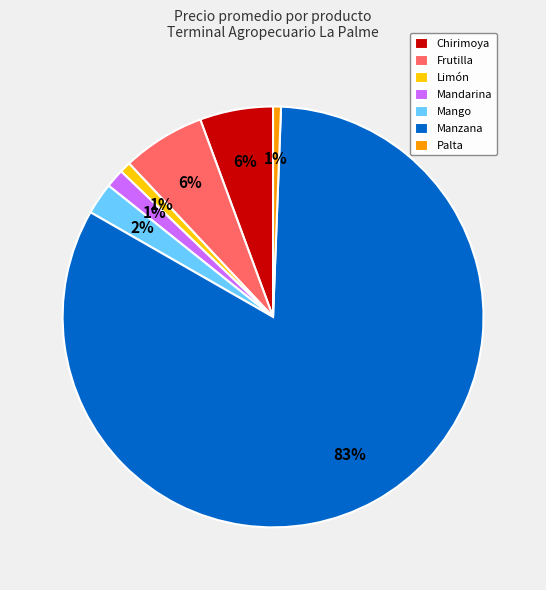

Count the number of slices in the pie.

7